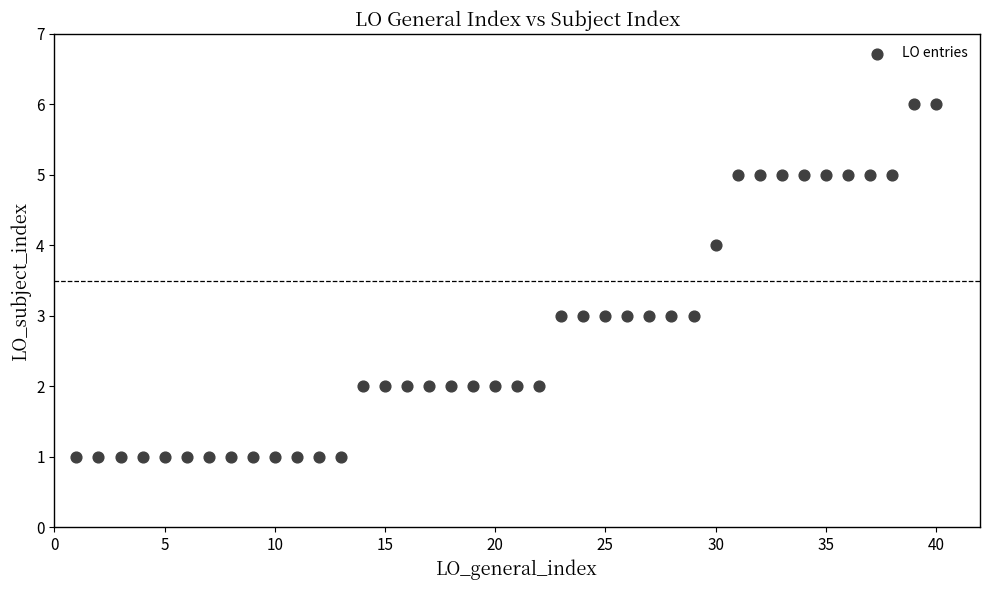

What is the range of X values (max minus min)?

39